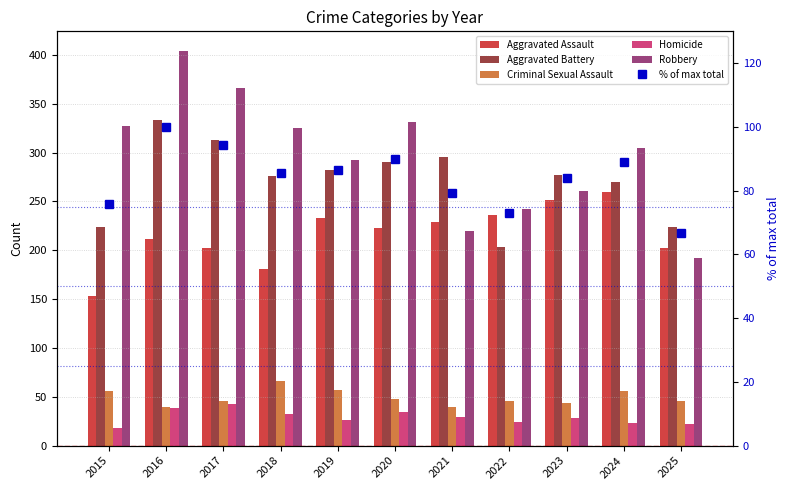

How many data points does each series have?

11